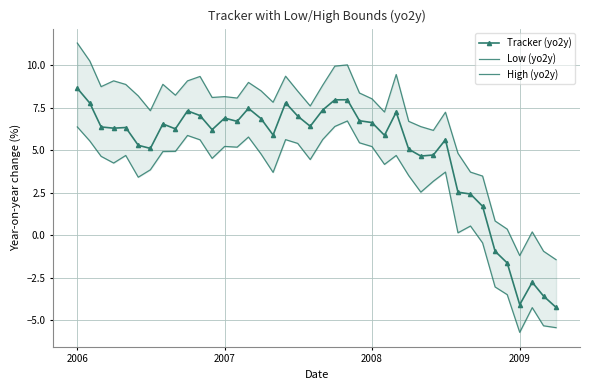

True or false: Tracker (yo2y) has more than 0 interior local peaks.

True